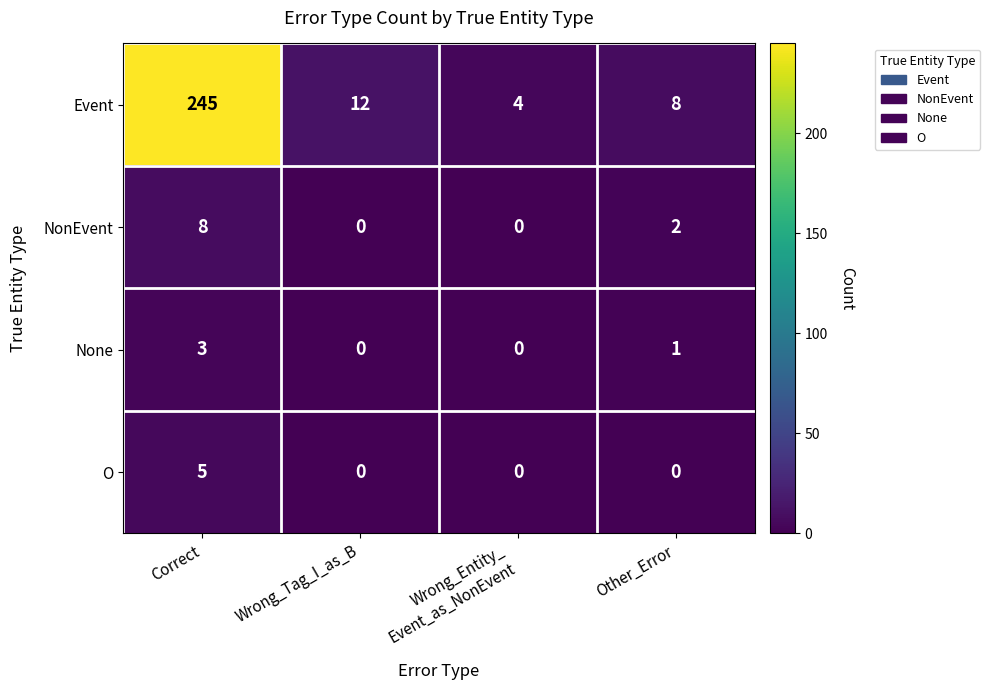

Reading left to right, transcribe all the data shown in this chart.

Event: 245	12	4	8
NonEvent: 8	0	0	2
None: 3	0	0	1
O: 5	0	0	0